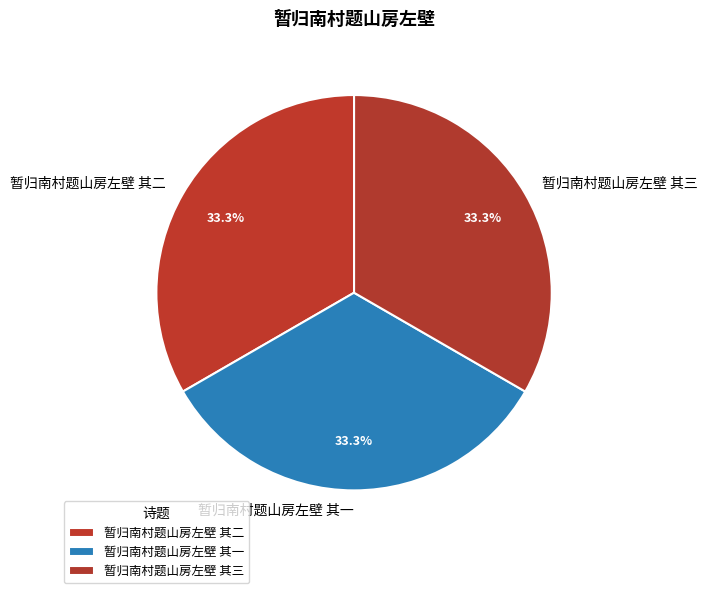

True or false: 暂归南村题山房左壁 其一 accounts for 33% of the total.

True